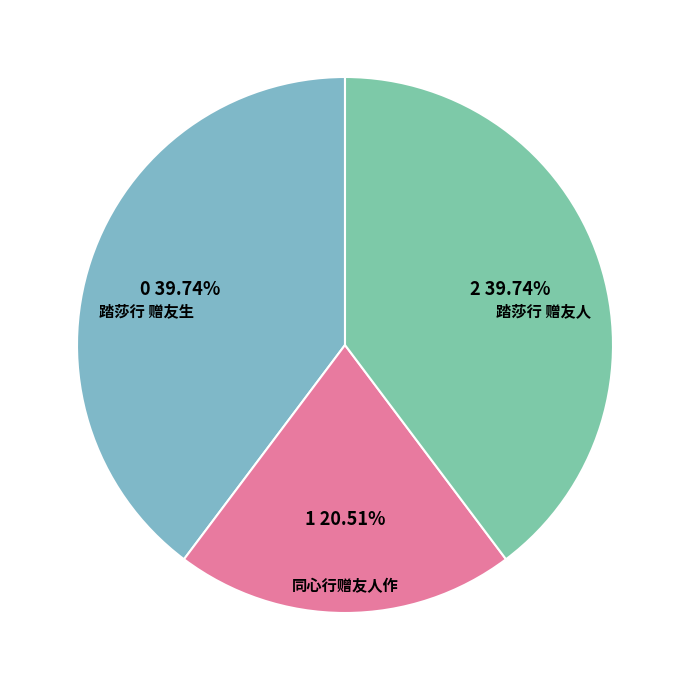

To the nearest percent, what portion does 同心行赠友人作 represent?

21%